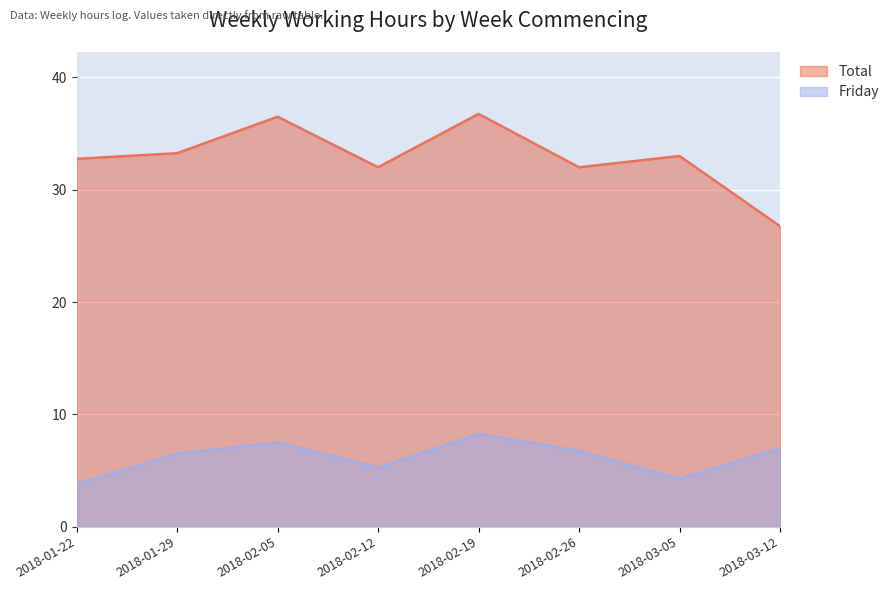

True or false: Total and Friday cross at least once.

False